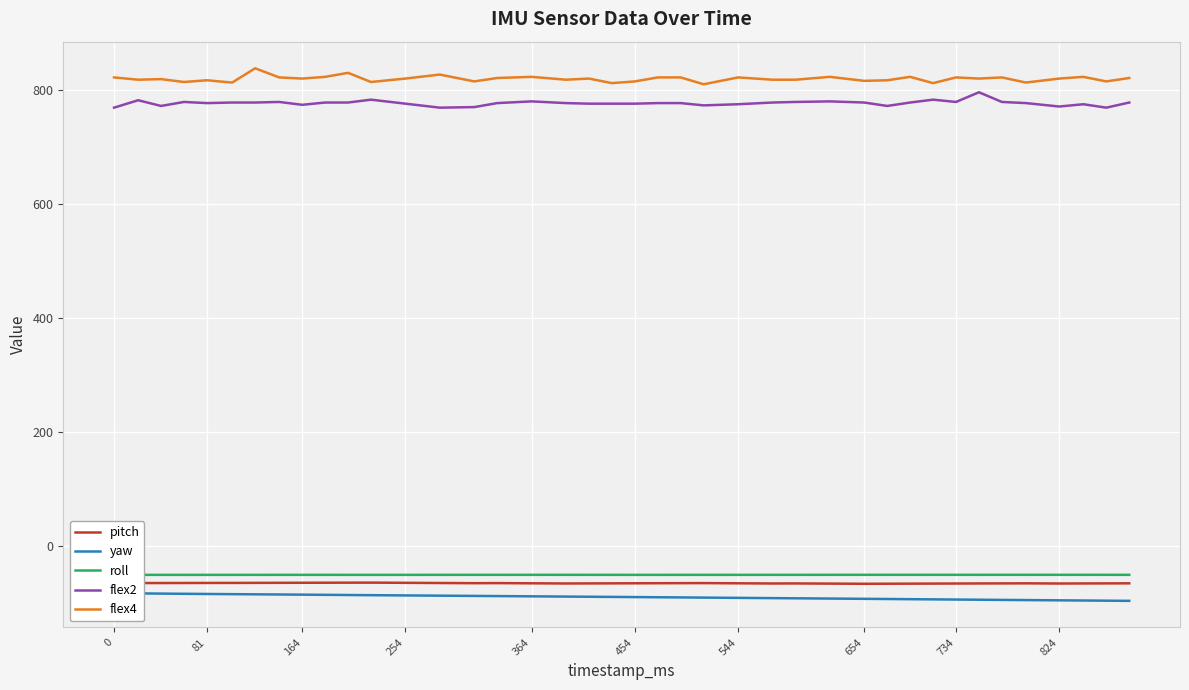

What is the highest value of the flex4 series?

838.0